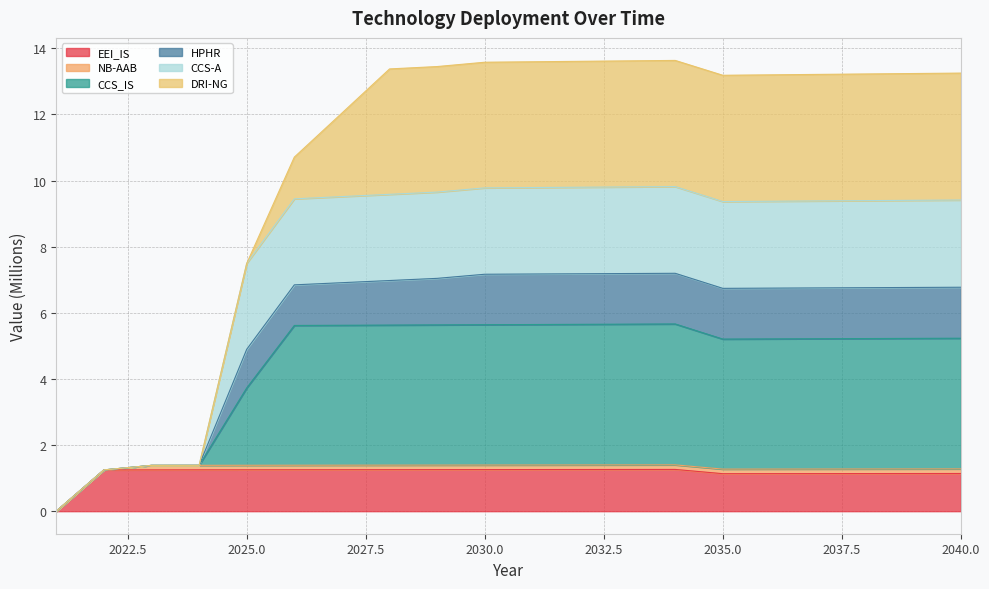

At which label does CCS_IS reach its peak?

2034